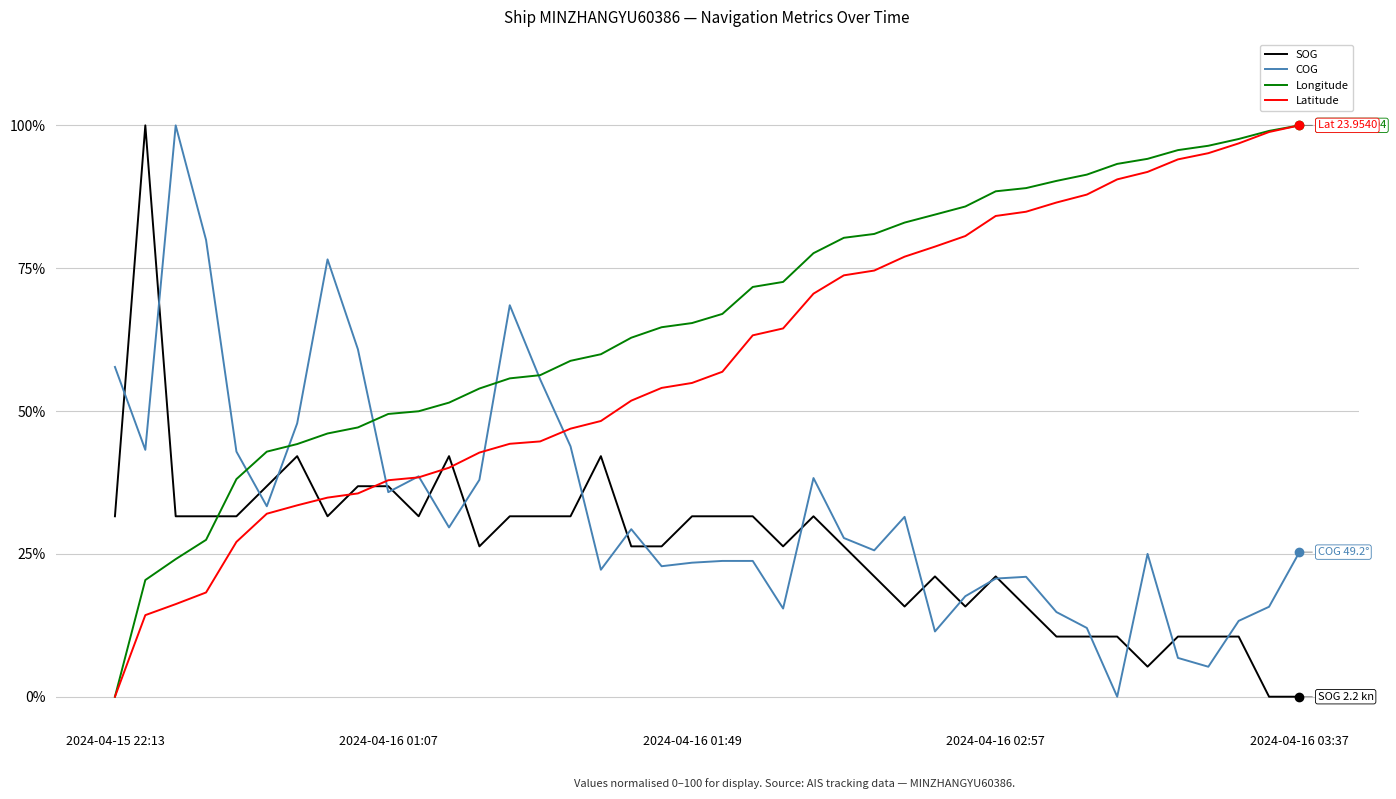

Which series has the largest total across all categories?

Longitude